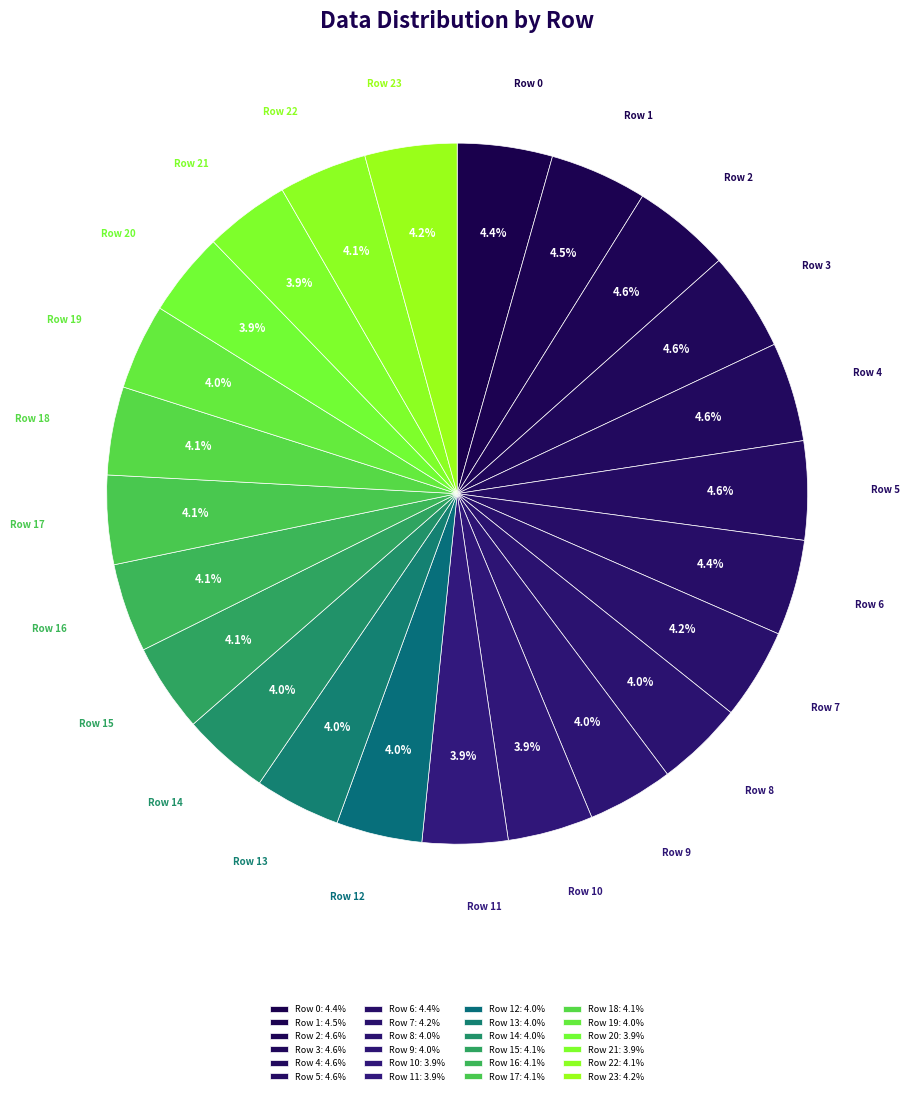

How many segments does this pie chart have?

24